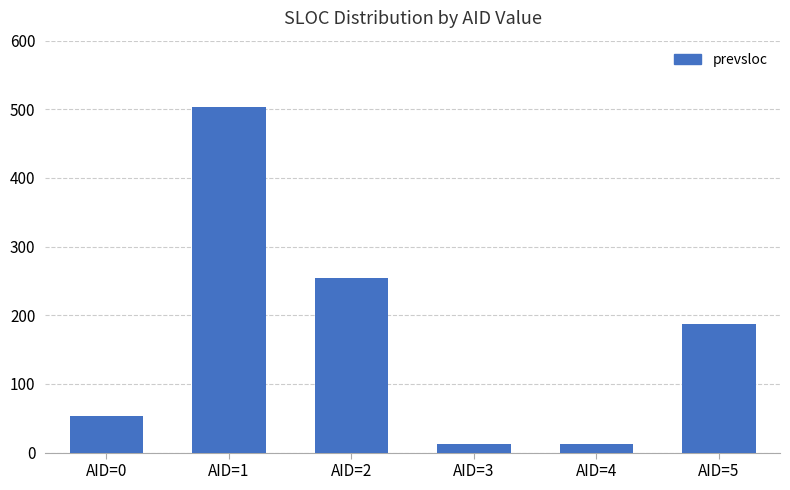

What is the change in value from AID=0 to AID=3?

-41